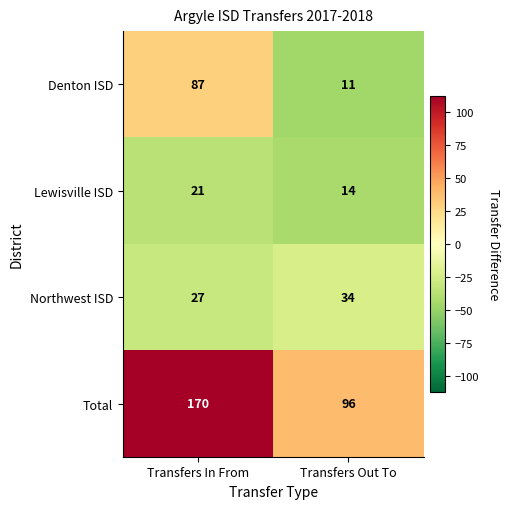

What is the highest value of the Denton ISD series?

87